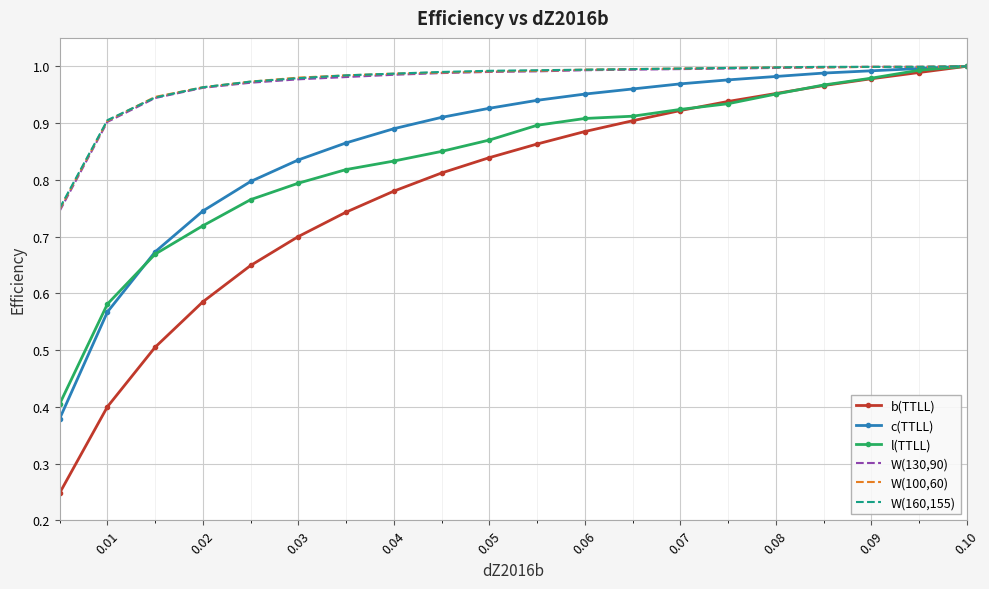

Which series has the largest range (max minus min)?

b(TTLL)